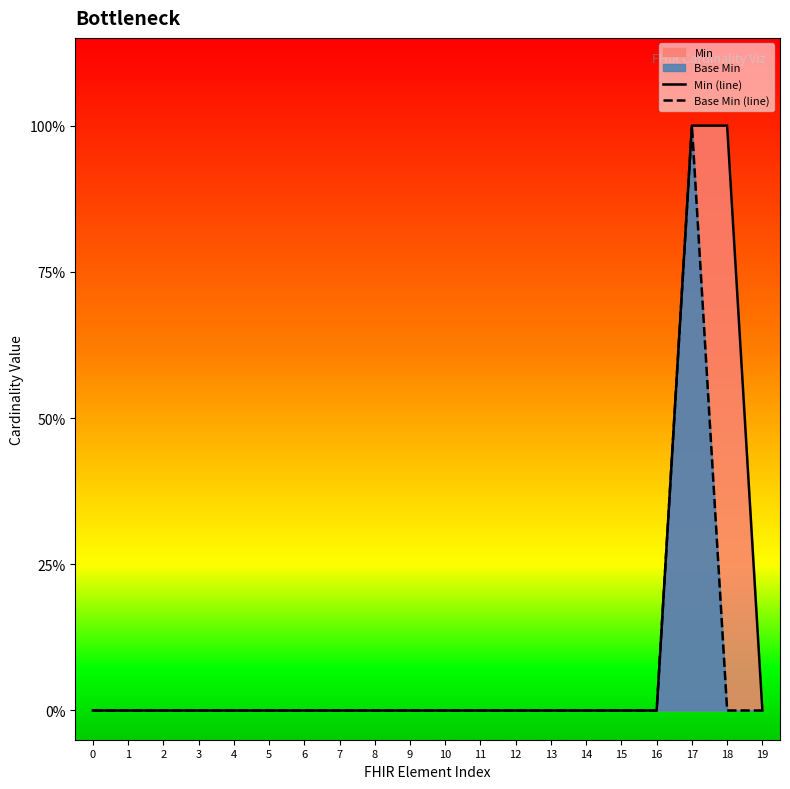

True or false: Min (line) and Base Min (line) intersect in this chart.

False